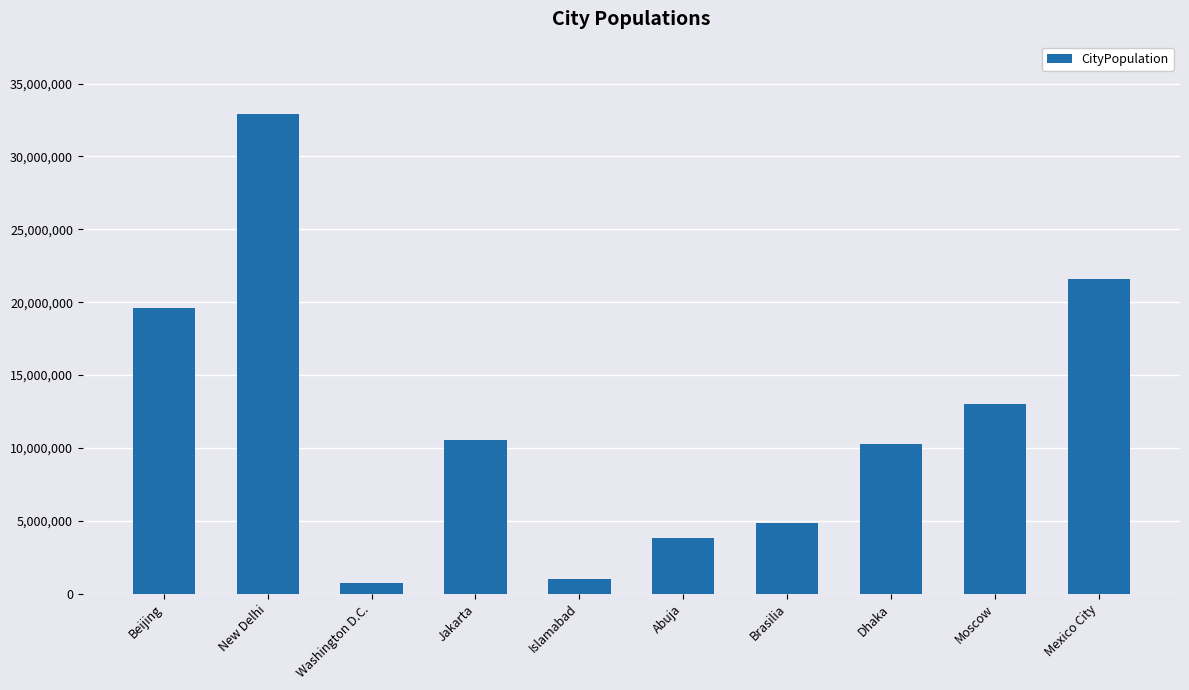

The chart shows a value of 31026176 at Beijing. True or false?

False